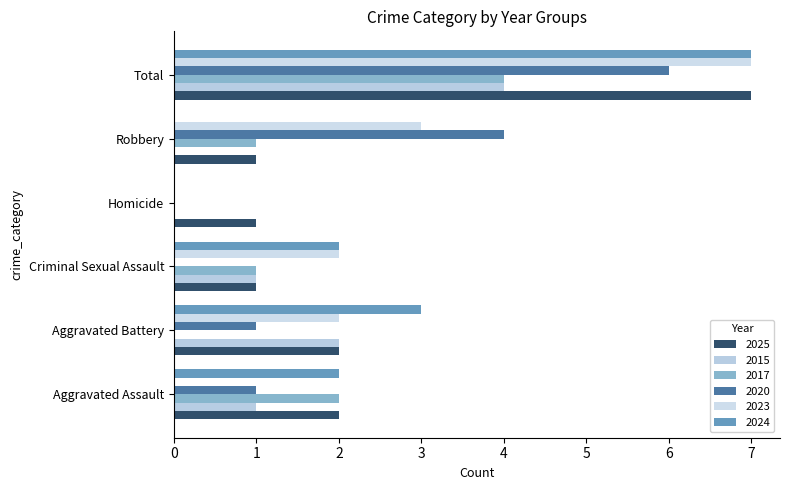

What position from the right is Robbery?

2